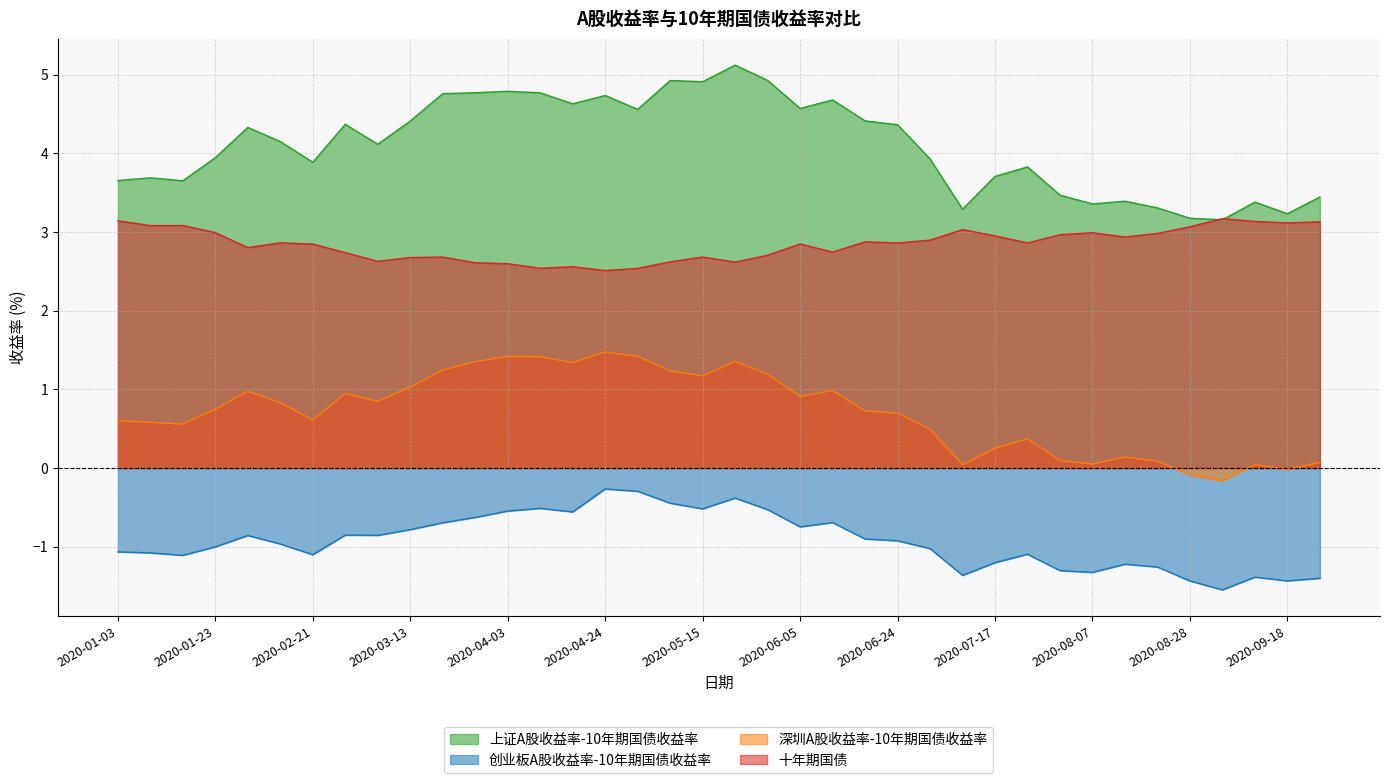

How many series are shown in this chart?

4